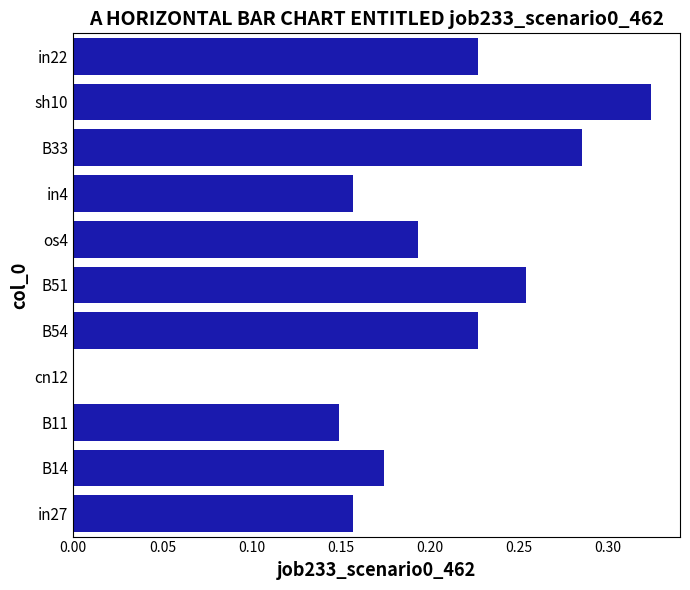

What is the change in value from cn12 to B51?

+0.3